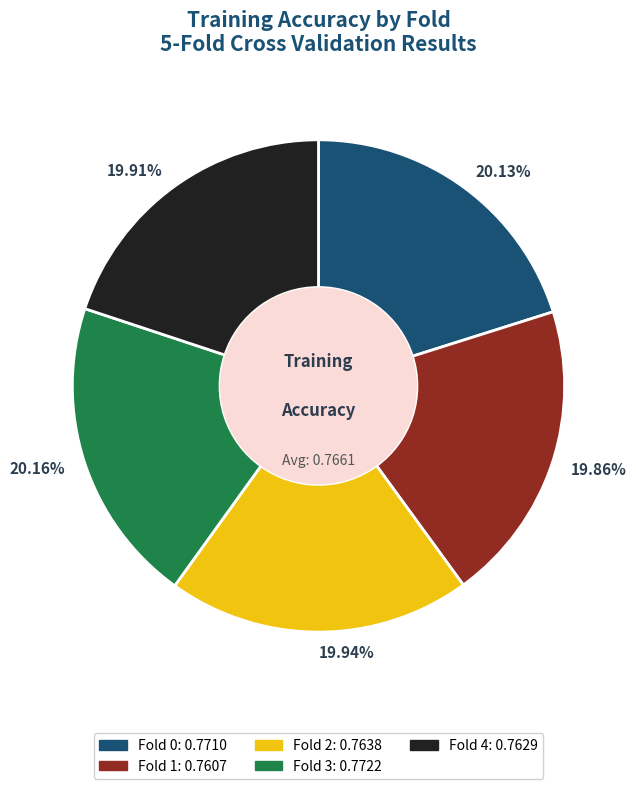

Does Fold 3 account for over 50% of the chart?

No